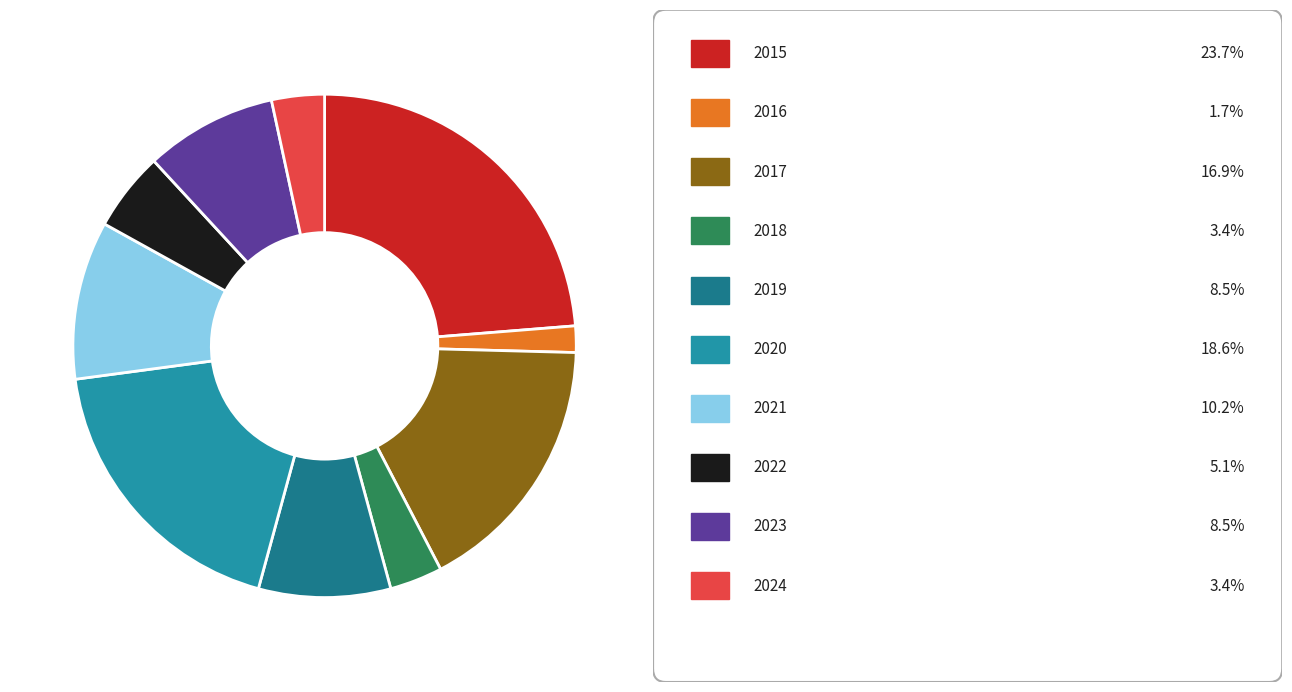

How many slices are in this pie chart?

10